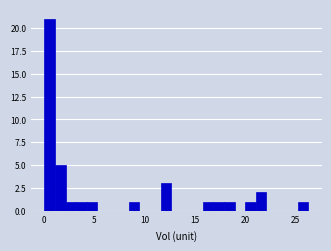

Around what value on the x-axis is the tallest bar? Give the approximate position of its centre, as read against the axis.

0.5